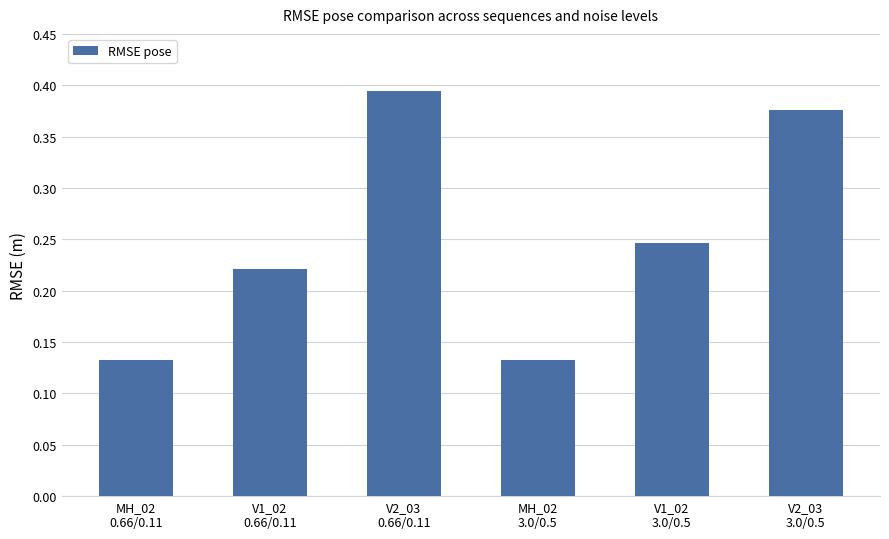

Count the values in the range 0 to 1.

6